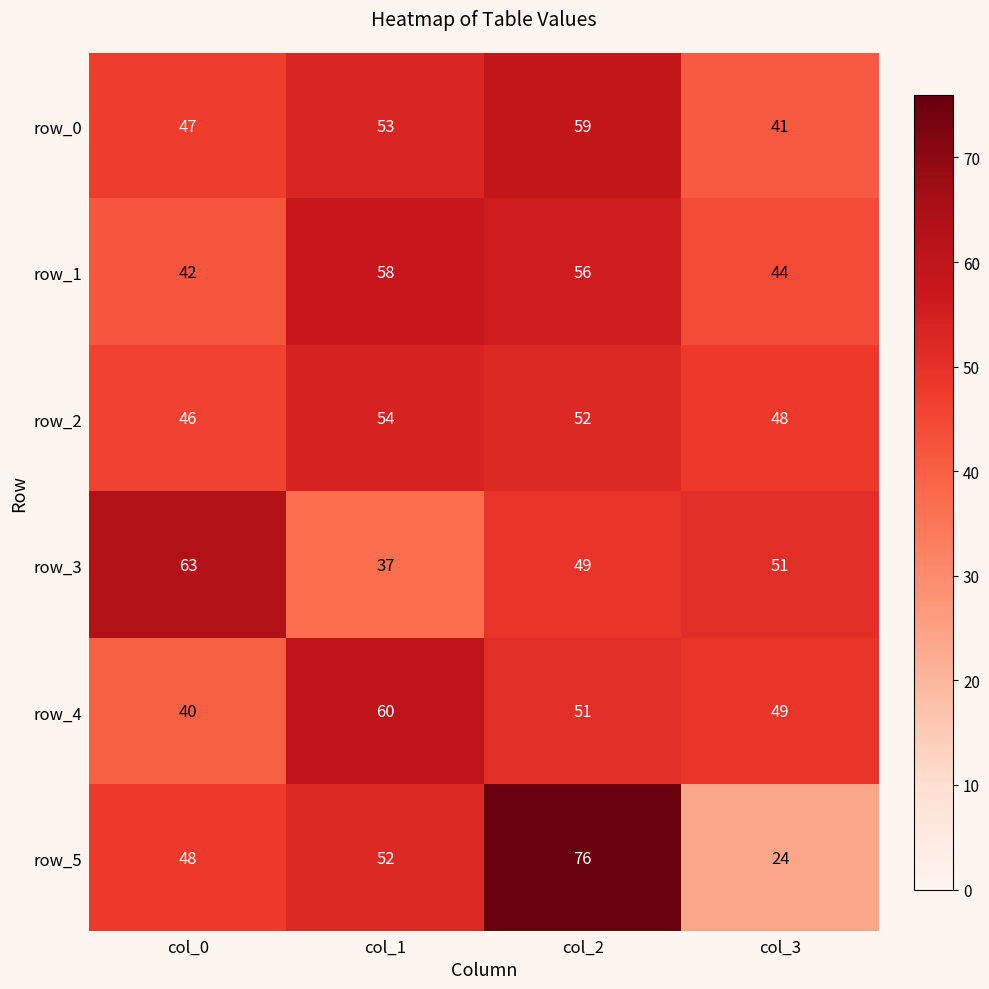

What is the difference between the highest and lowest values at col_2?

27